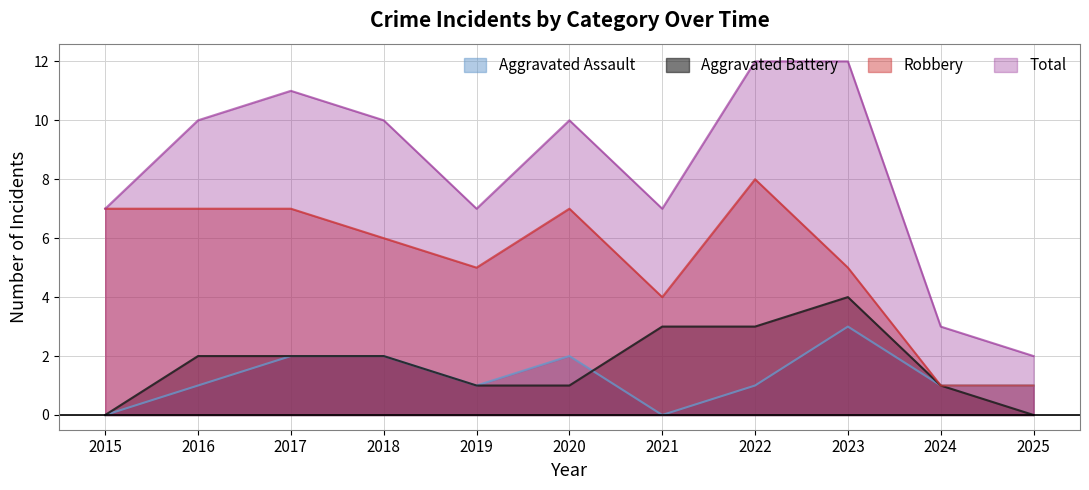

How many categories are shown in the chart?

11